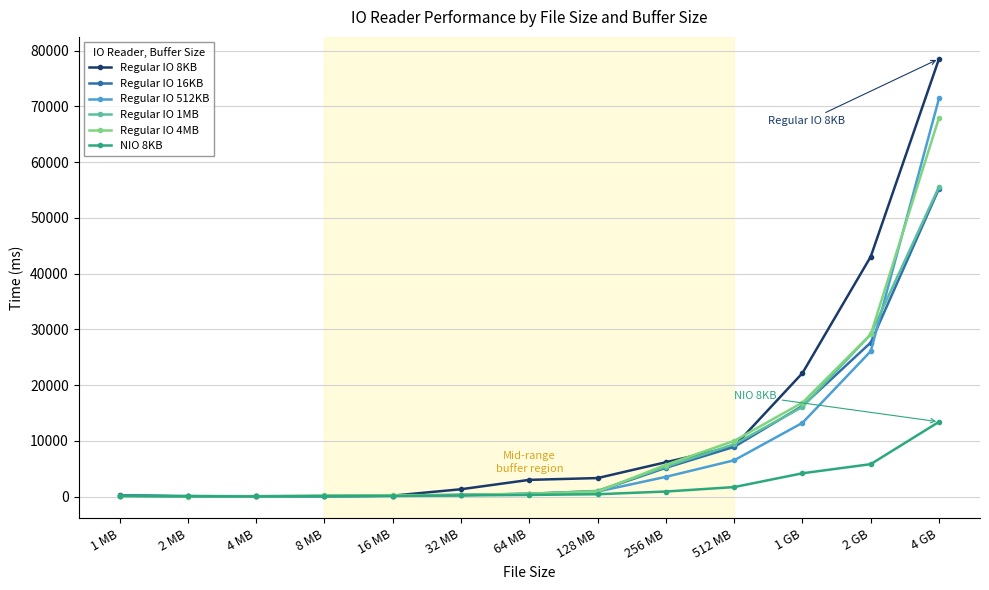

What is the minimum value for Regular IO 8KB?

33